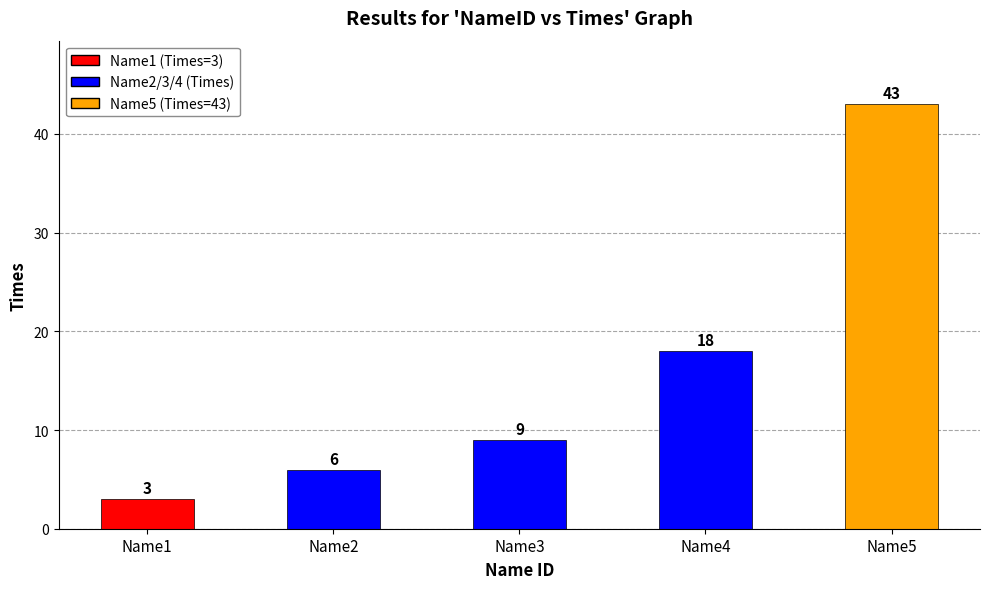

Reading left to right, list all the values displayed in this chart.

3	6	9	18	43